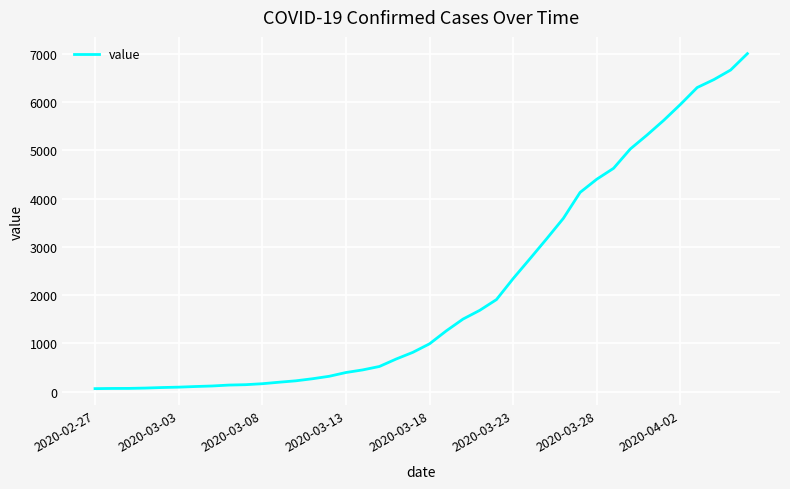

What is the difference between the maximum and minimum values?

6939